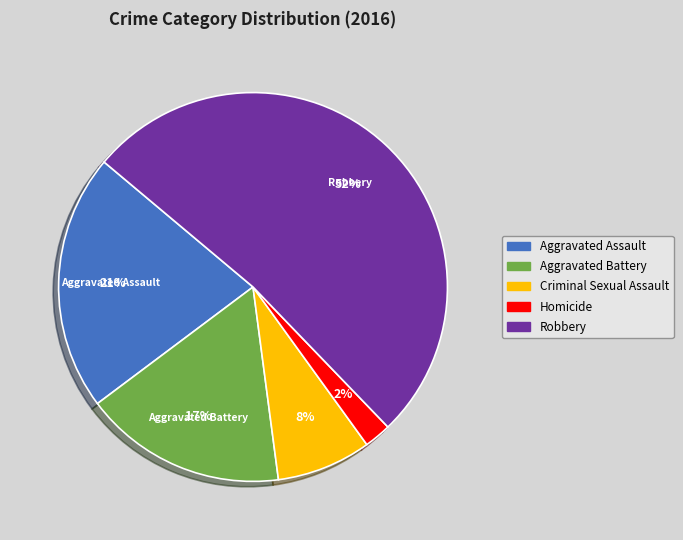

Is it true that Homicide is 2% of the pie?

True